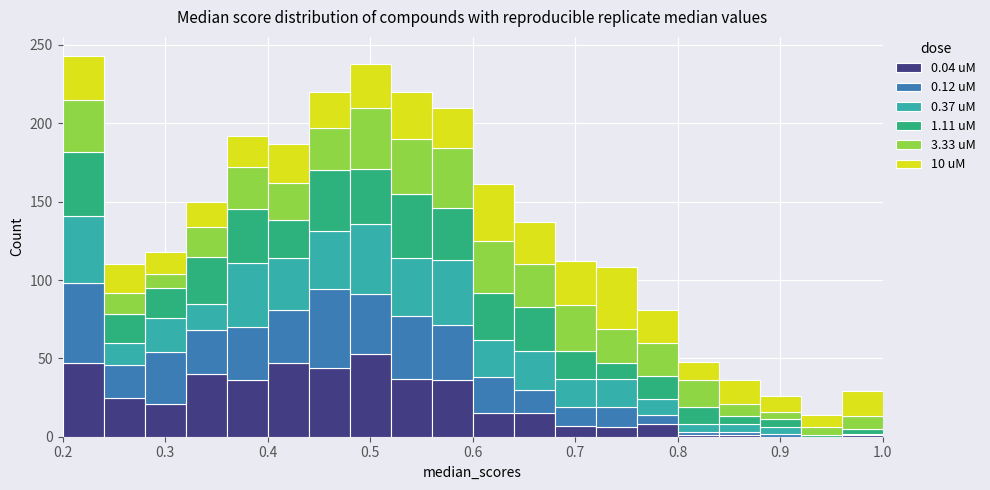

Which range on the x-axis has the tallest stacked bar (by total height)?

0.20 to 0.24